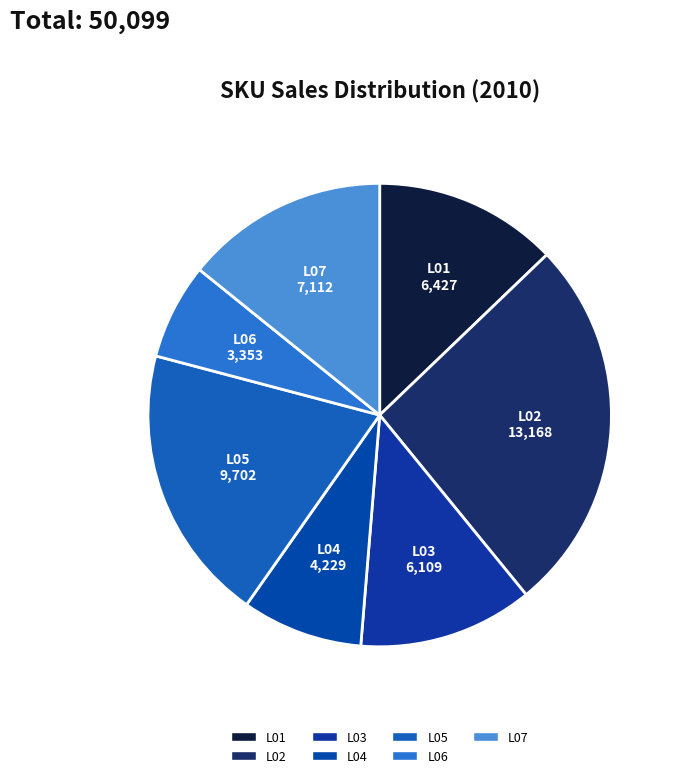

Which category has the smallest portion of the pie?

L06